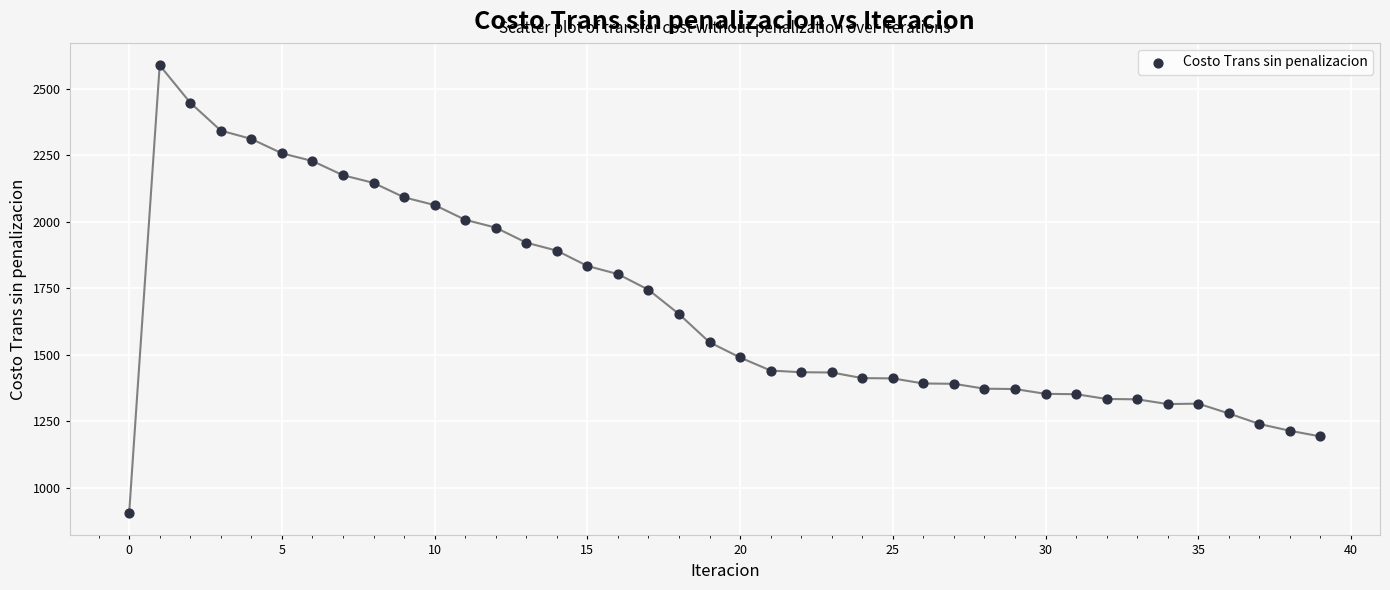

Count the number of points in this scatter plot.

40